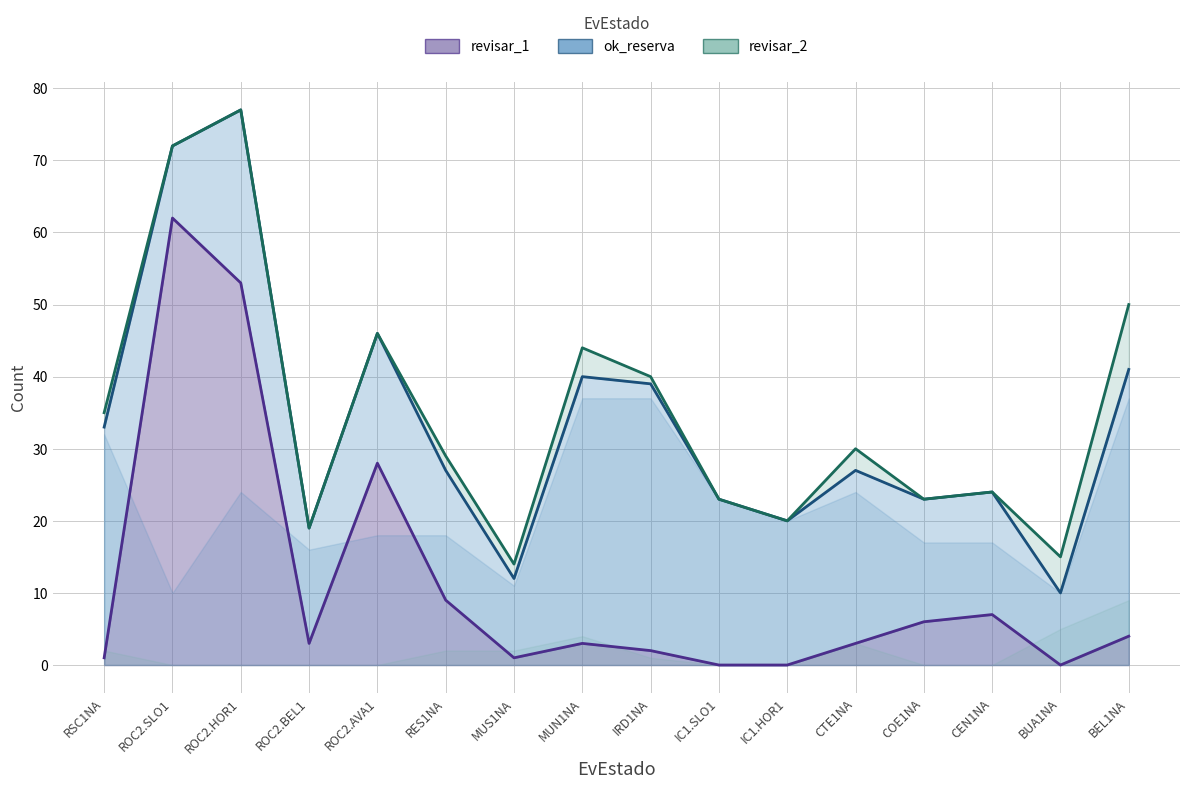

What is the total value across all series at MUS1NA?

27